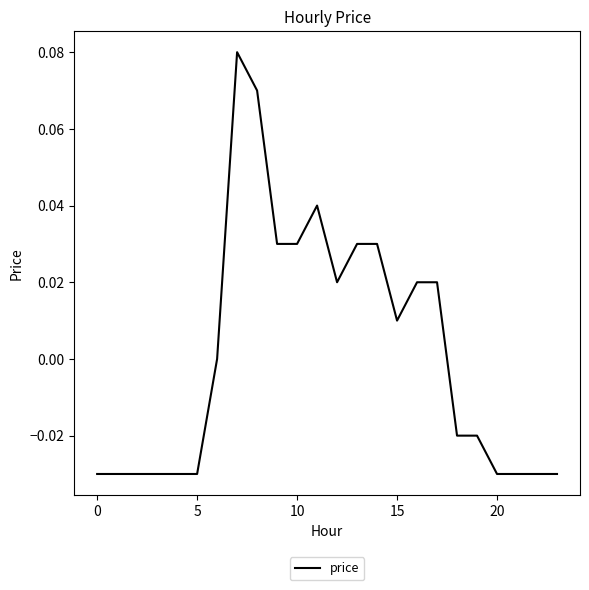

How many lines are shown in the chart?

1